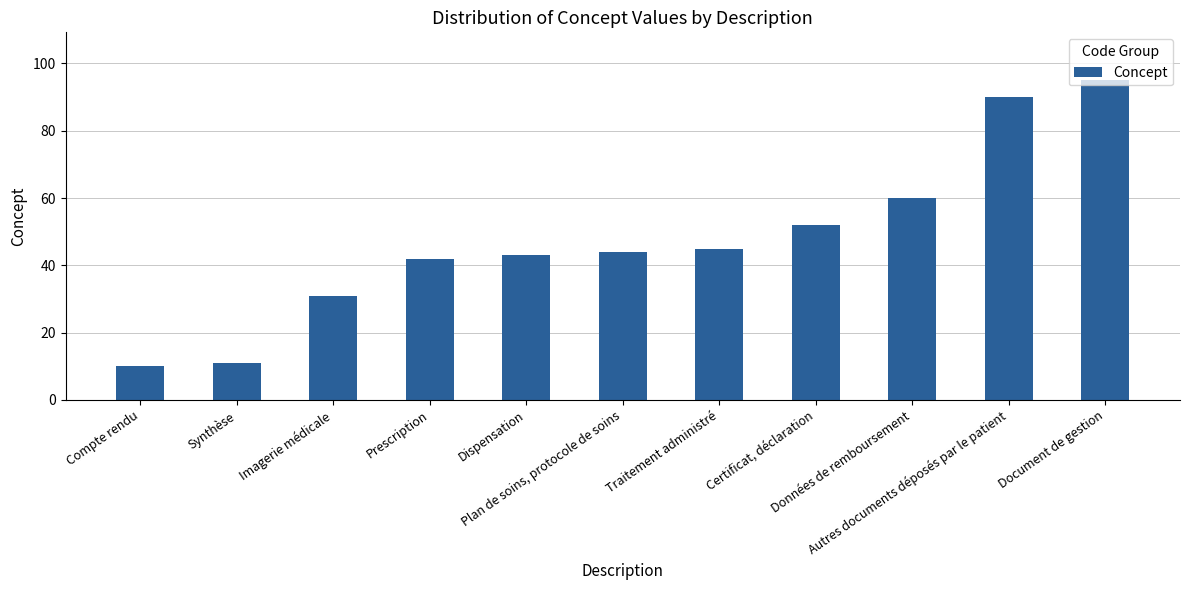

Between Prescription and Autres documents déposés par le patient, which is larger?

Autres documents déposés par le patient